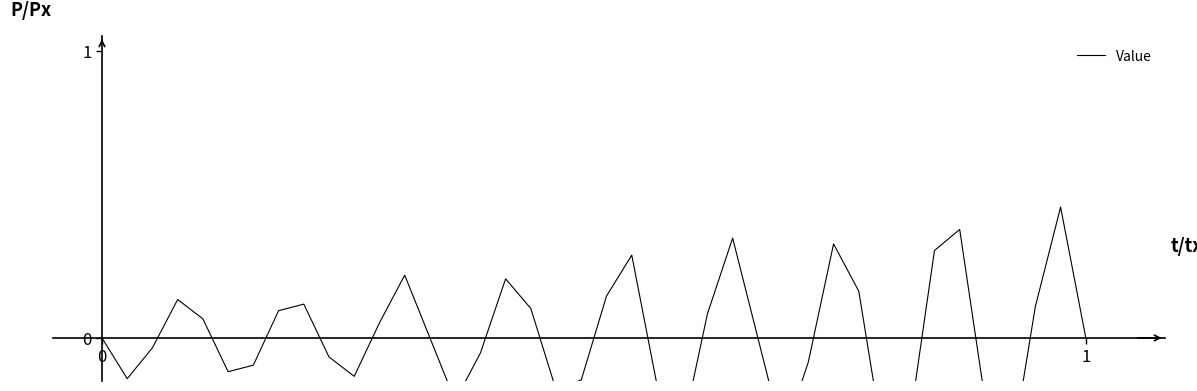

How many points are lower than both their immediate neighbors (excluding endpoints)?

9